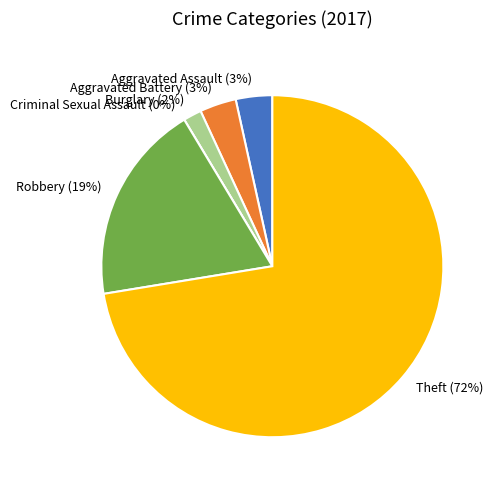

Does any single category account for the majority?

Yes